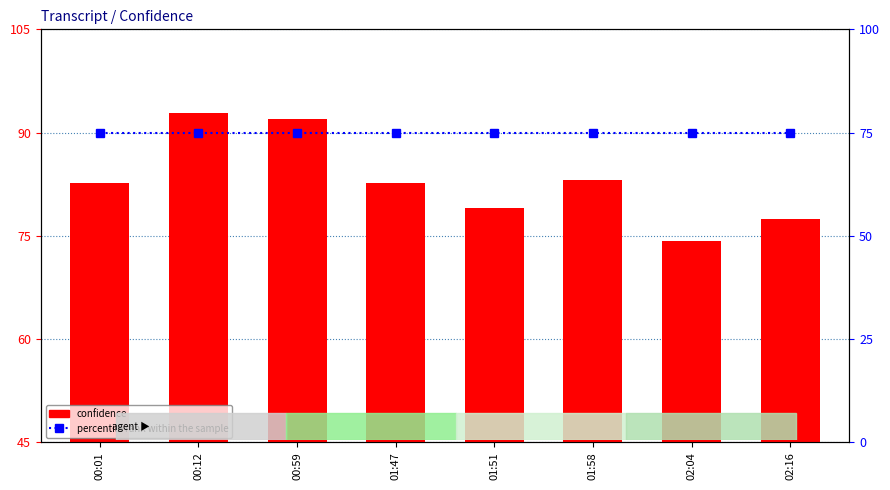

Is it true that percentile rank within the sample equals 75.0 at 00:12?

True